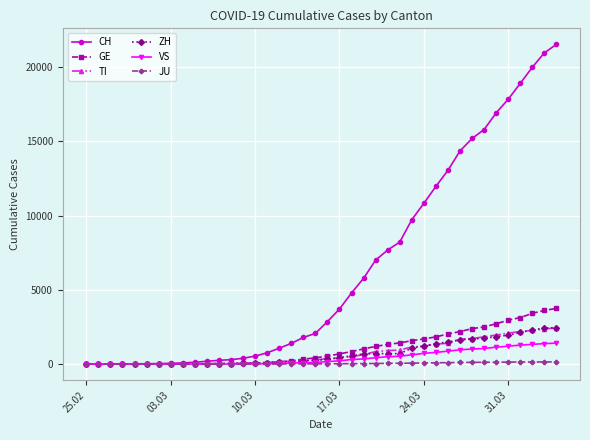

Which series has the largest total across all categories?

CH